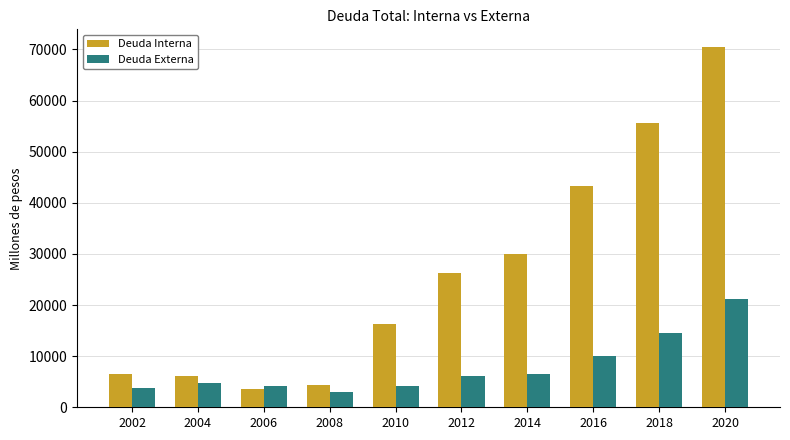

What is the average value of the Deuda Interna series?

26256